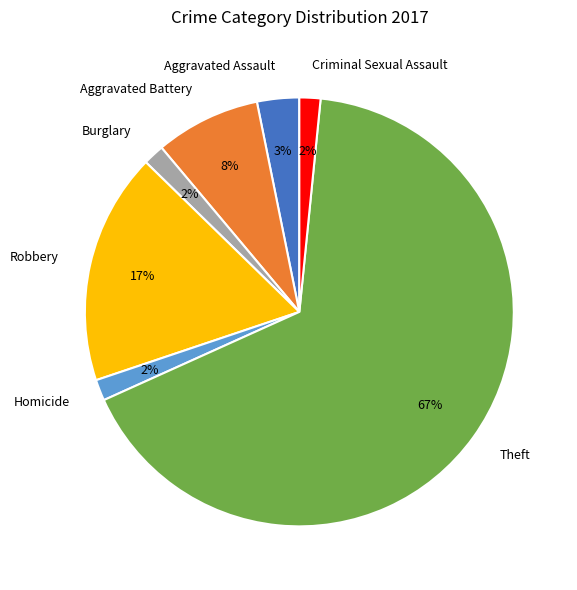

Is there any slice that represents more than half of the pie?

Yes